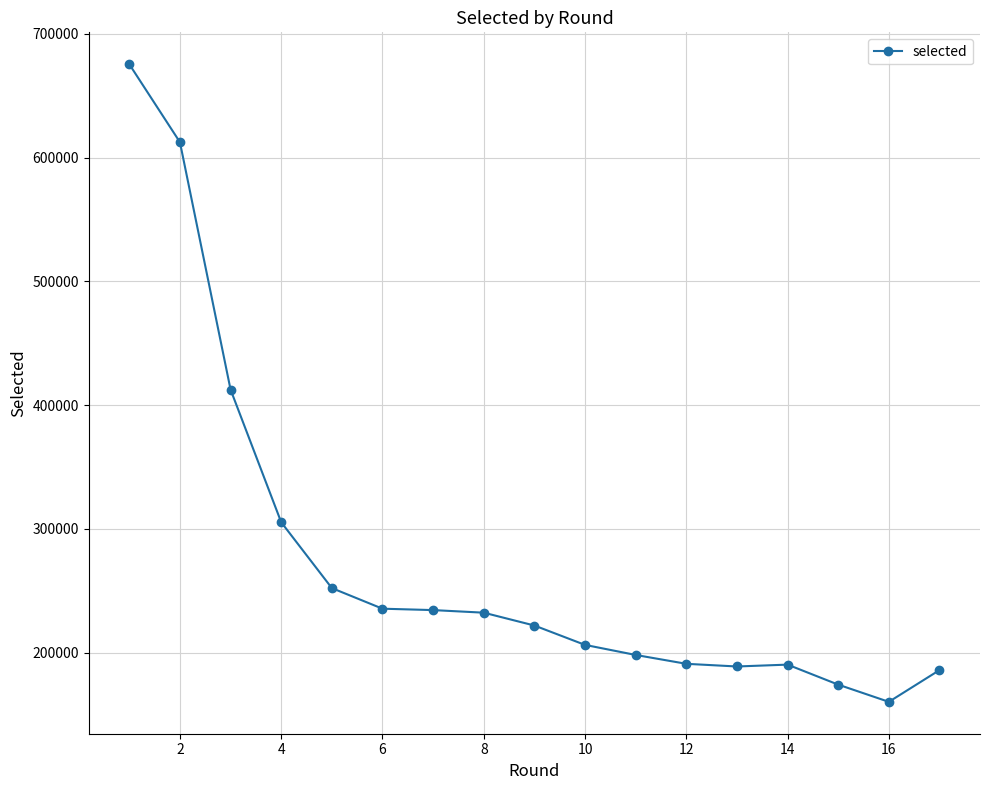

What is the difference between the maximum and minimum values?

515169